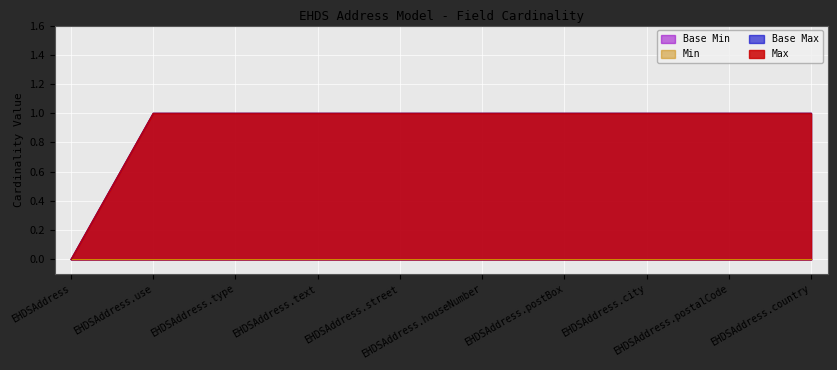

The value of Max at EHDSAddress.postBox is 1. True or false?

True